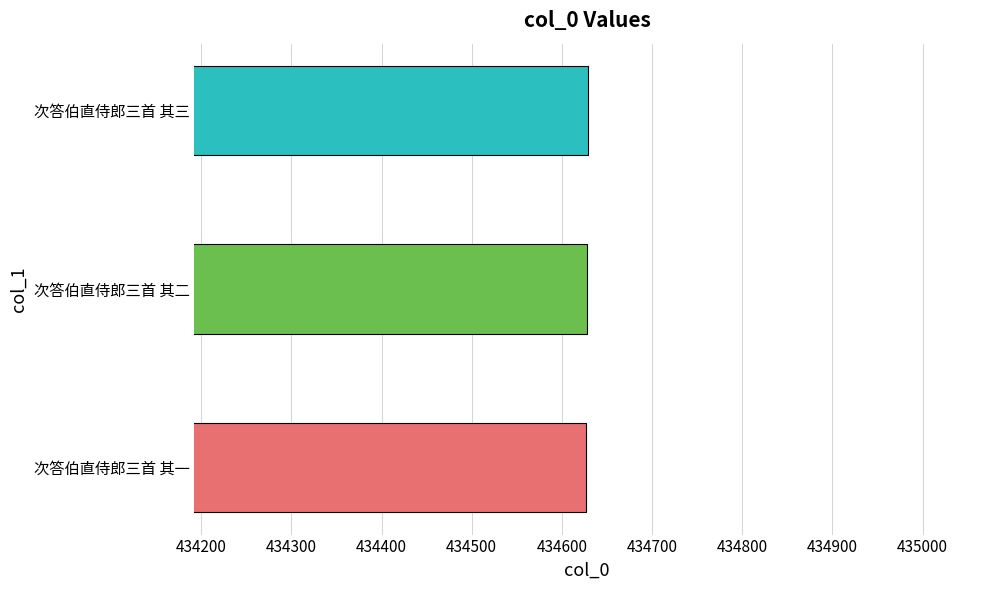

What value does the data have at 次答伯直侍郎三首 其二?

434628